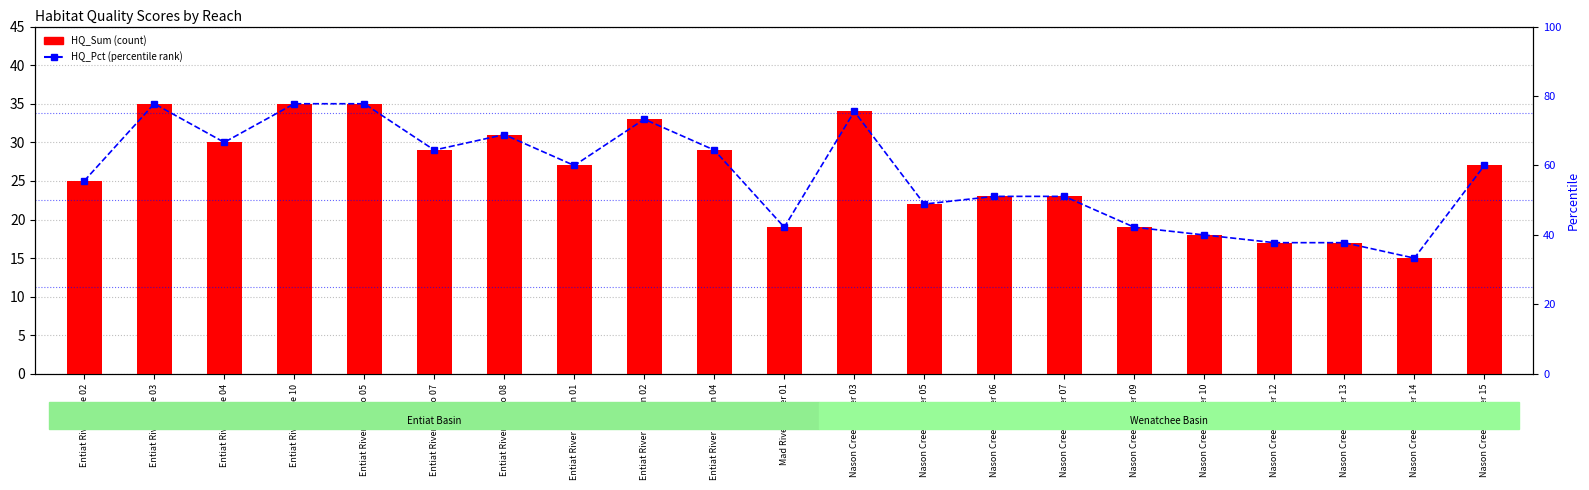

Reading left to right, transcribe all the data shown in this chart.

HQ_Sum (count): Entiat River Lake 02=25.0	Entiat River Lake 03=35.0	Entiat River Lake 04=30.0	Entiat River Lake 10=35.0	Entiat River Potato 05=35.0	Entiat River Potato 07=29.0	Entiat River Potato 08=31.0	Entiat River Preston 01=27.0	Entiat River Preston 02=33.0	Entiat River Preston 04=29.0	Mad River Lower 01=19.0	Nason Creek Lower 03=34.0	Nason Creek Lower 05=22.0	Nason Creek Lower 06=23.0	Nason Creek Lower 07=23.0	Nason Creek Lower 09=19.0	Nason Creek Lower 10=18.0	Nason Creek Lower 12=17.0	Nason Creek Lower 13=17.0	Nason Creek Lower 14=15.0	Nason Creek Lower 15=27.0
HQ_Pct (percentile rank): Entiat River Lake 02=55.6	Entiat River Lake 03=77.8	Entiat River Lake 04=66.7	Entiat River Lake 10=77.8	Entiat River Potato 05=77.8	Entiat River Potato 07=64.4	Entiat River Potato 08=68.9	Entiat River Preston 01=60.0	Entiat River Preston 02=73.3	Entiat River Preston 04=64.4	Mad River Lower 01=42.2	Nason Creek Lower 03=75.6	Nason Creek Lower 05=48.9	Nason Creek Lower 06=51.1	Nason Creek Lower 07=51.1	Nason Creek Lower 09=42.2	Nason Creek Lower 10=40.0	Nason Creek Lower 12=37.8	Nason Creek Lower 13=37.8	Nason Creek Lower 14=33.3	Nason Creek Lower 15=60.0